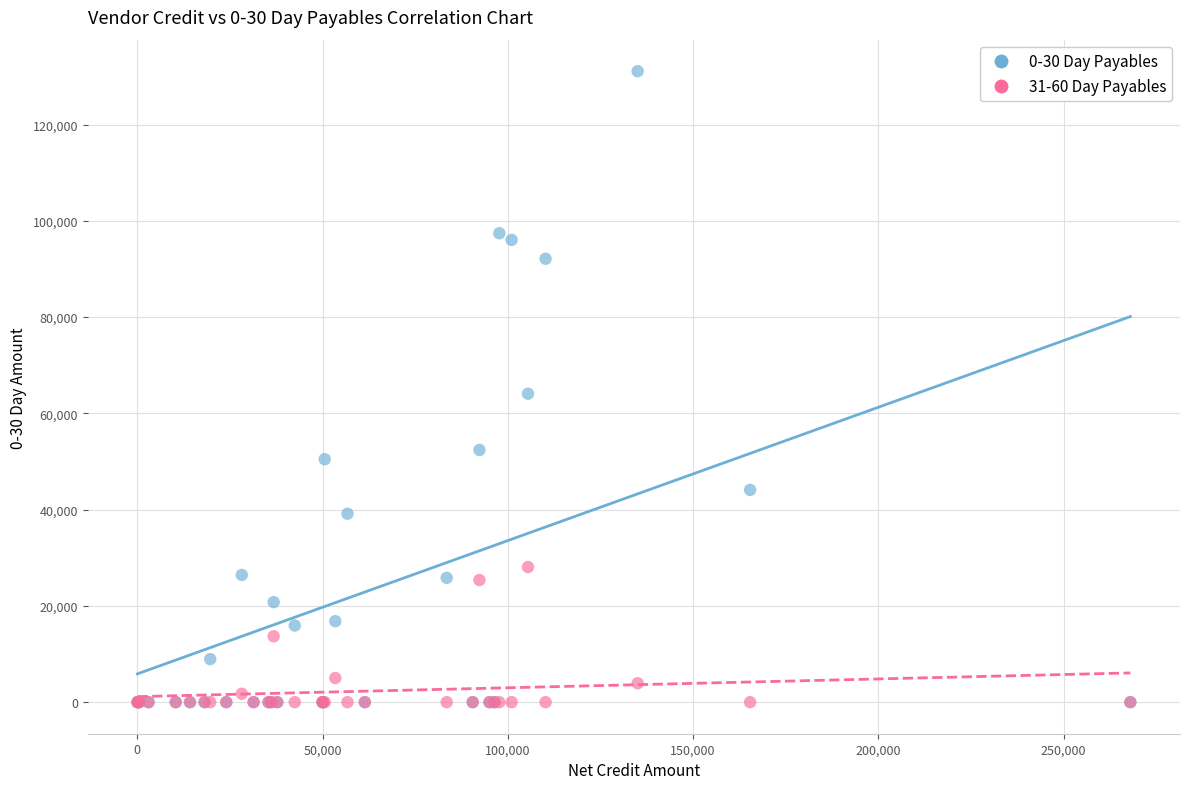

What are all the series names shown in the legend?

0-30 Day Payables, 31-60 Day Payables